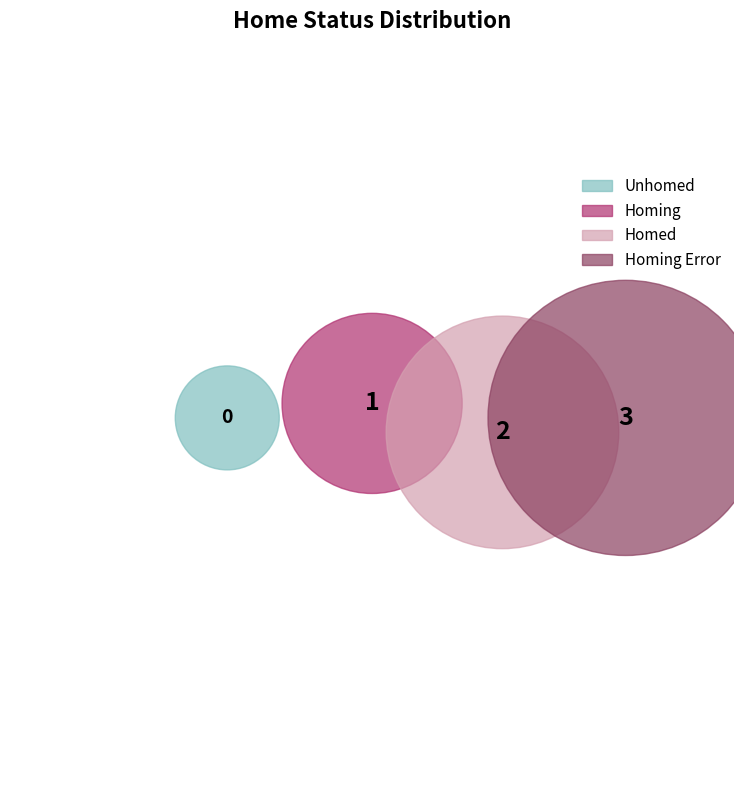

To the nearest percent, what is the difference between the largest and smallest slice percentages?

50%